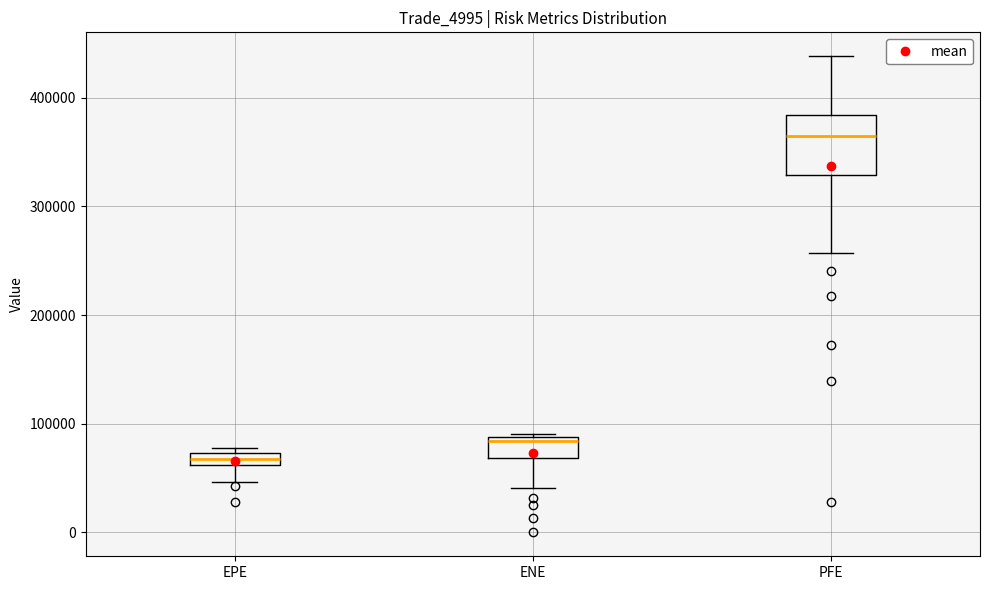

Comparing the boxes themselves (not the whiskers), which one is the tallest?

PFE